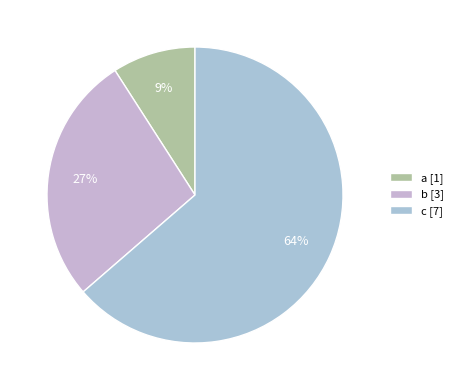

How much of the chart is everything except a?

90.9%